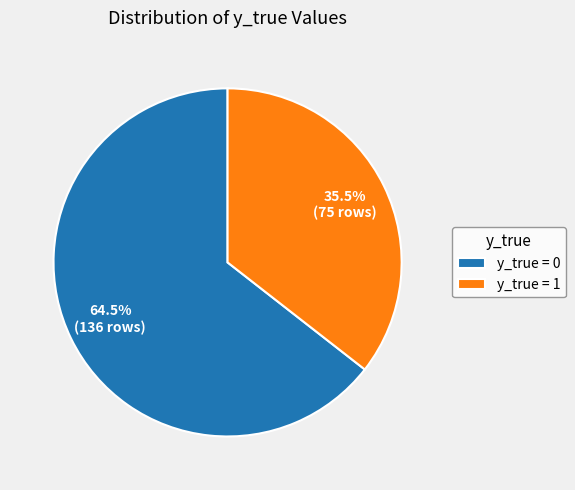

Which category has the smallest portion of the pie?

y_true = 1